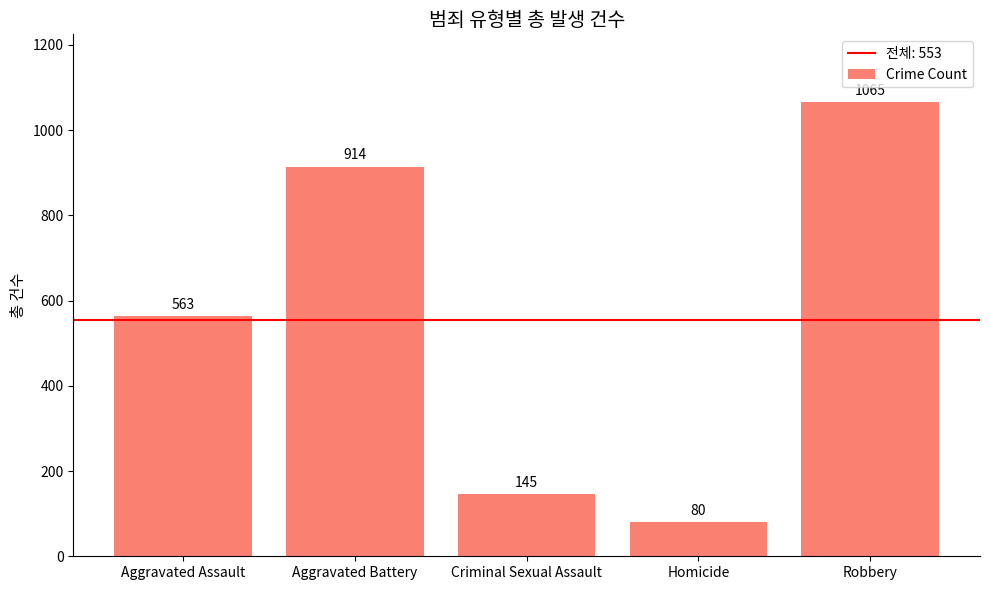

Which has a higher value, Aggravated Assault or Criminal Sexual Assault?

Aggravated Assault